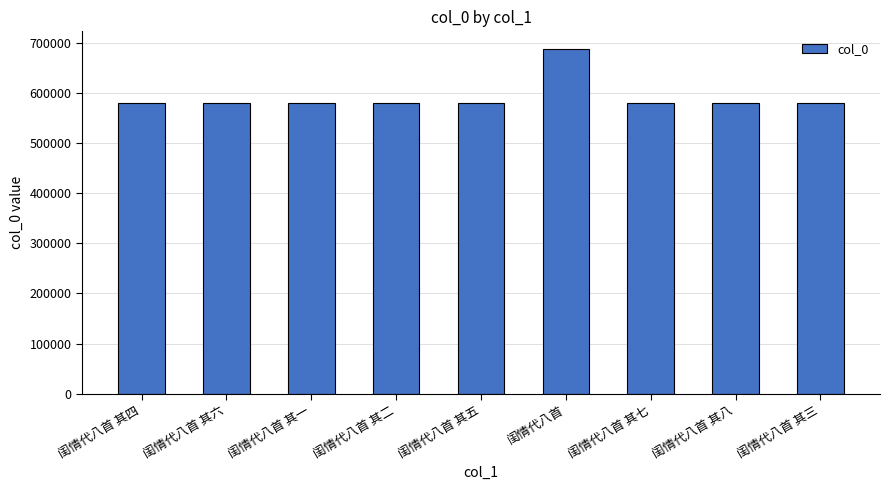

Approximately how many times larger is the value at 闺情代八首 其三 compared to 闺情代八首 其一?

1.0